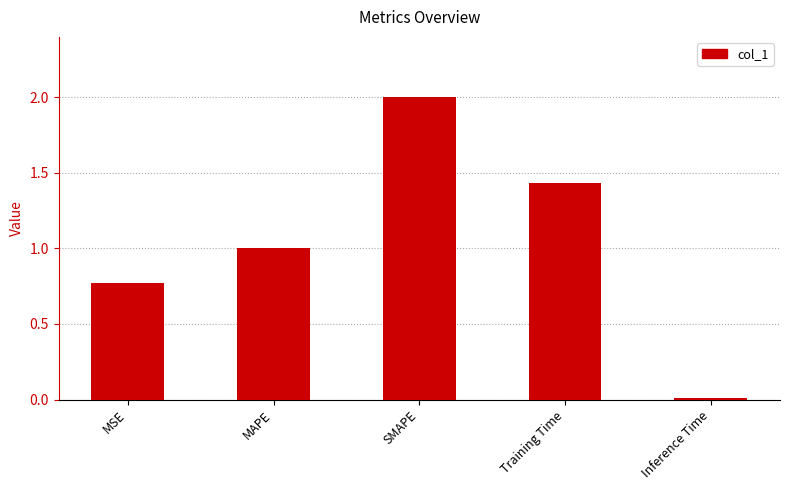

The value at MAPE is 0.4. True or false?

False